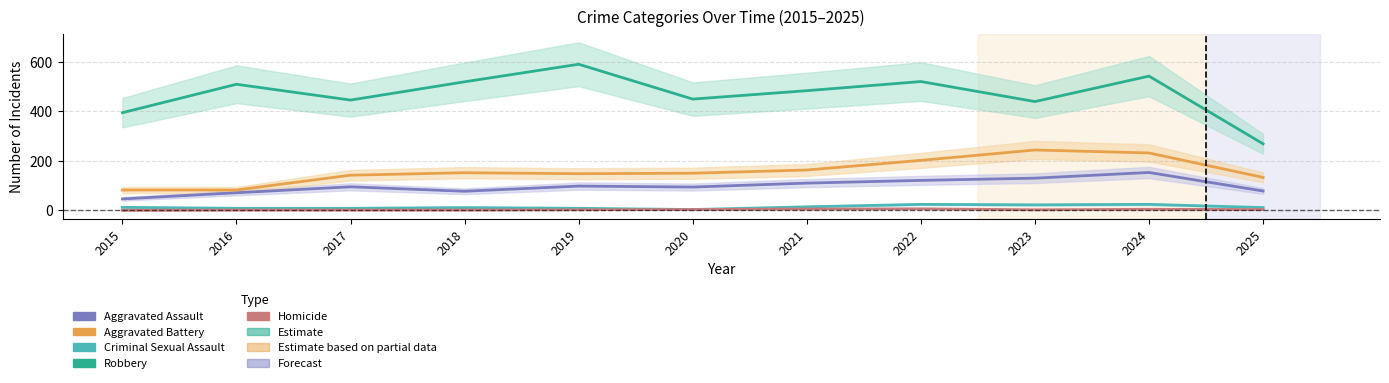

Rank the series by their maximum value, from lowest to highest.

Homicide, Criminal Sexual Assault, Aggravated Assault, Aggravated Battery, Robbery